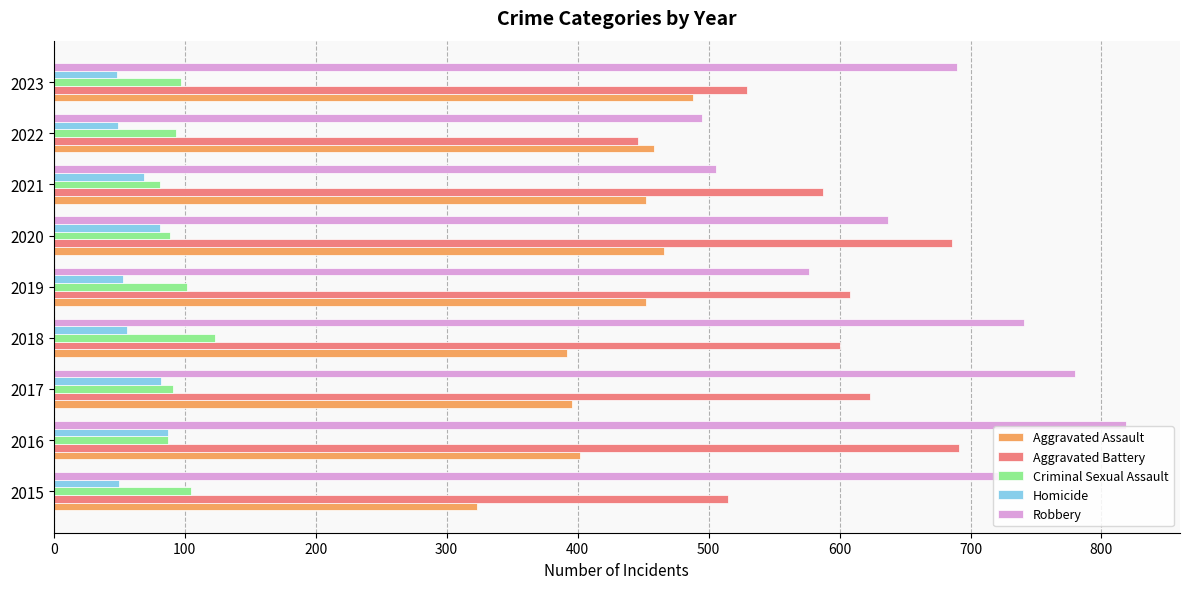

Is it true that Criminal Sexual Assault equals 32 at 2015?

False